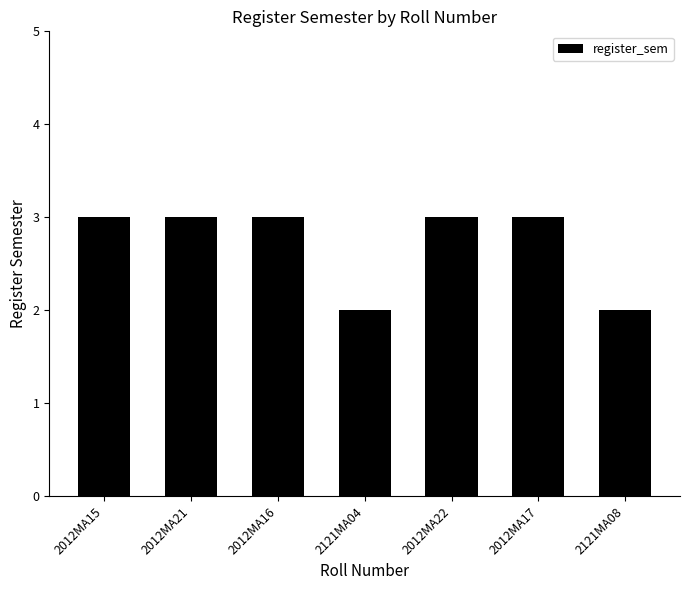

What is the label of the 6th bar from the right?

2012MA21